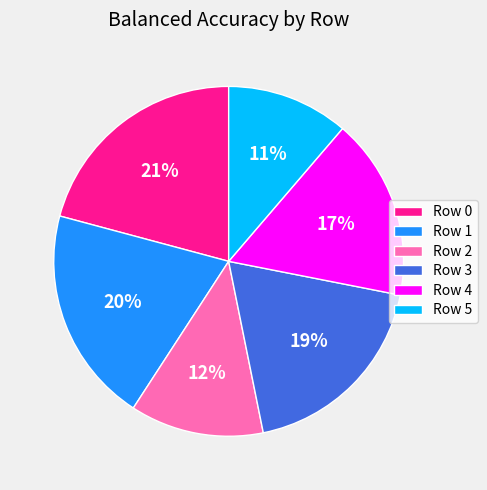

The Row 3 slice represents 32% of the pie. True or false?

False